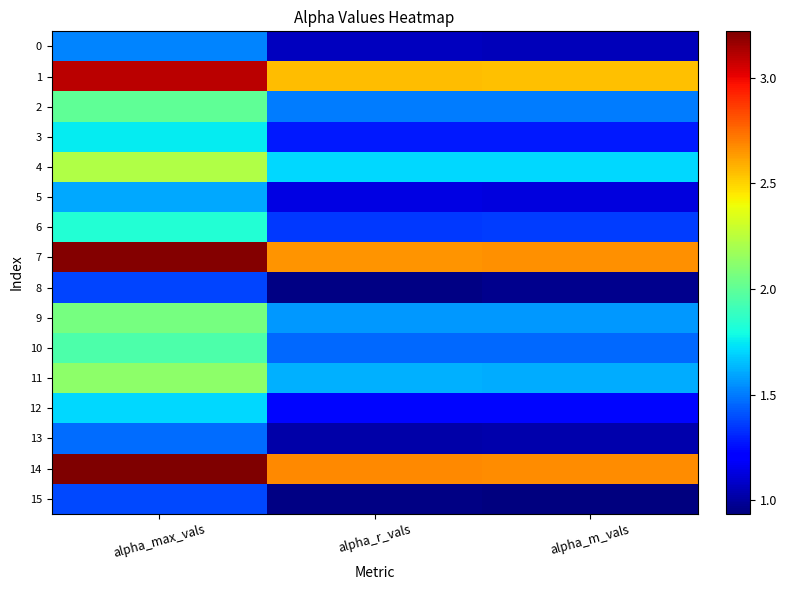

Reading left to right, extract all data points from this chart.

0: alpha_max_vals=1.5	alpha_r_vals=1.1	alpha_m_vals=1.1
1: alpha_max_vals=3.1	alpha_r_vals=2.6	alpha_m_vals=2.5
2: alpha_max_vals=2.0	alpha_r_vals=1.5	alpha_m_vals=1.5
3: alpha_max_vals=1.8	alpha_r_vals=1.3	alpha_m_vals=1.3
4: alpha_max_vals=2.2	alpha_r_vals=1.7	alpha_m_vals=1.7
5: alpha_max_vals=1.6	alpha_r_vals=1.1	alpha_m_vals=1.1
6: alpha_max_vals=1.8	alpha_r_vals=1.3	alpha_m_vals=1.4
7: alpha_max_vals=3.2	alpha_r_vals=2.7	alpha_m_vals=2.7
8: alpha_max_vals=1.4	alpha_r_vals=0.9	alpha_m_vals=1.0
9: alpha_max_vals=2.1	alpha_r_vals=1.6	alpha_m_vals=1.6
10: alpha_max_vals=2.0	alpha_r_vals=1.5	alpha_m_vals=1.5
11: alpha_max_vals=2.1	alpha_r_vals=1.6	alpha_m_vals=1.6
12: alpha_max_vals=1.7	alpha_r_vals=1.2	alpha_m_vals=1.2
13: alpha_max_vals=1.5	alpha_r_vals=1.0	alpha_m_vals=1.0
14: alpha_max_vals=3.2	alpha_r_vals=2.7	alpha_m_vals=2.7
15: alpha_max_vals=1.4	alpha_r_vals=1.0	alpha_m_vals=0.9